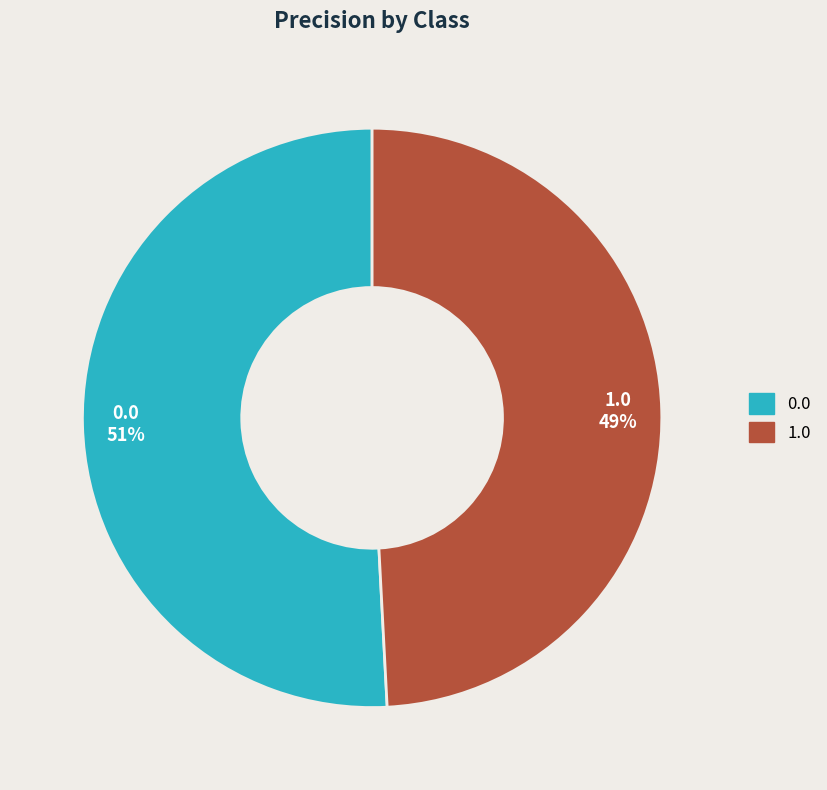

Which slice is the smallest?

1.0